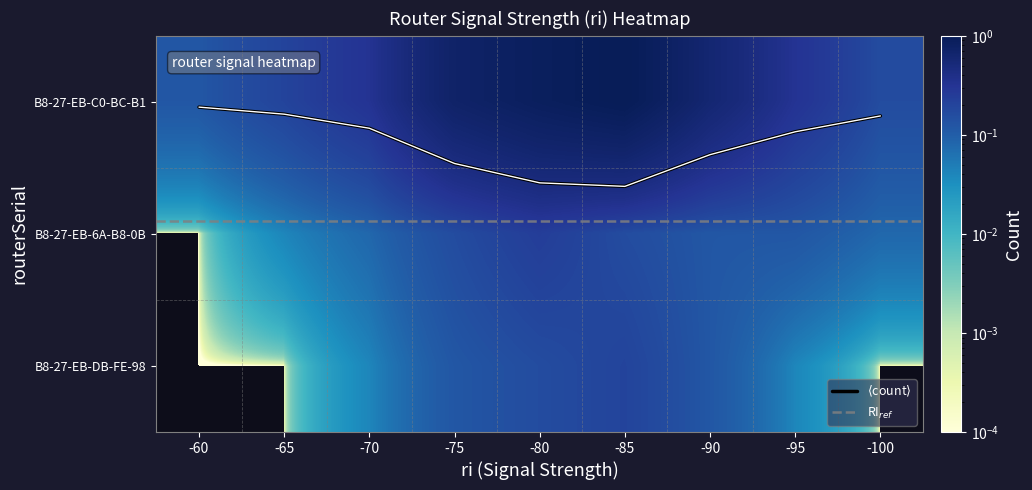

Rank the series at -65 from highest to lowest value.

B8-27-EB-C0-BC-B1, B8-27-EB-6A-B8-0B, B8-27-EB-DB-FE-98